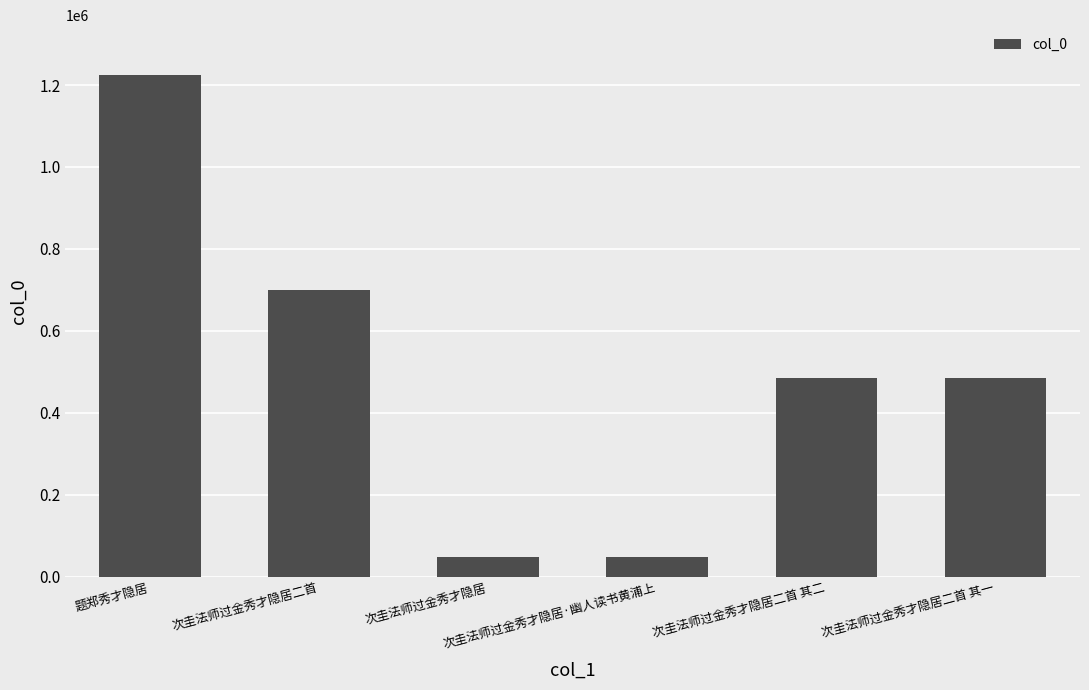

How many data points are less than 485503?

3